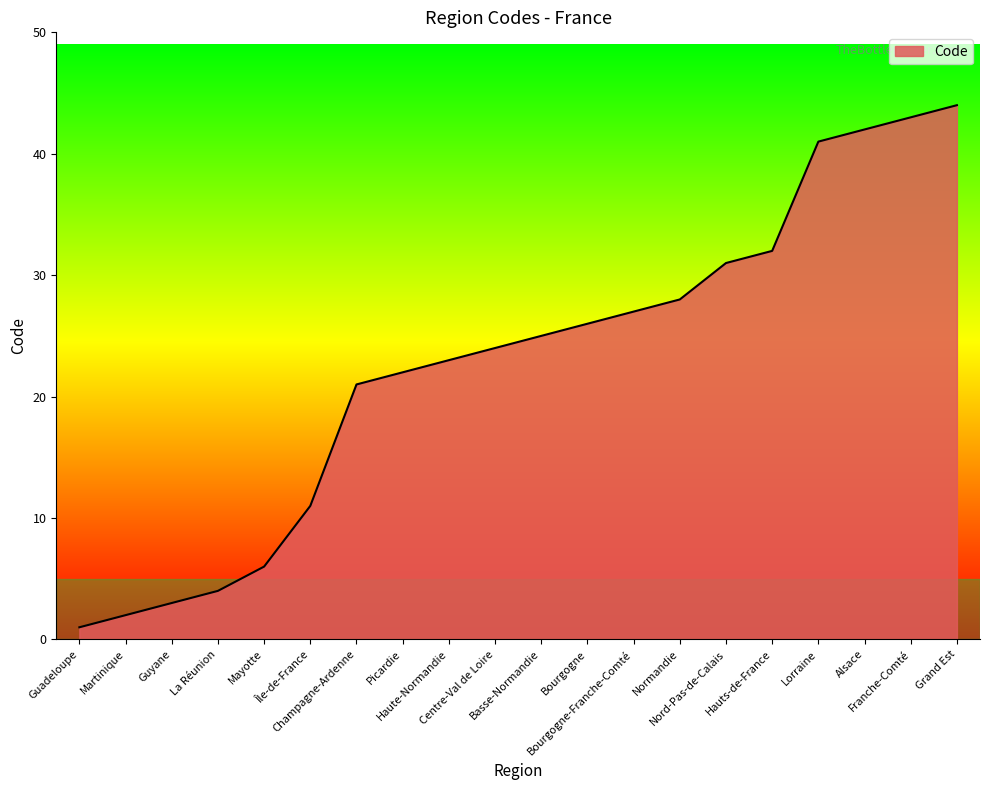

What is the change in value from Guyane to Picardie?

+19